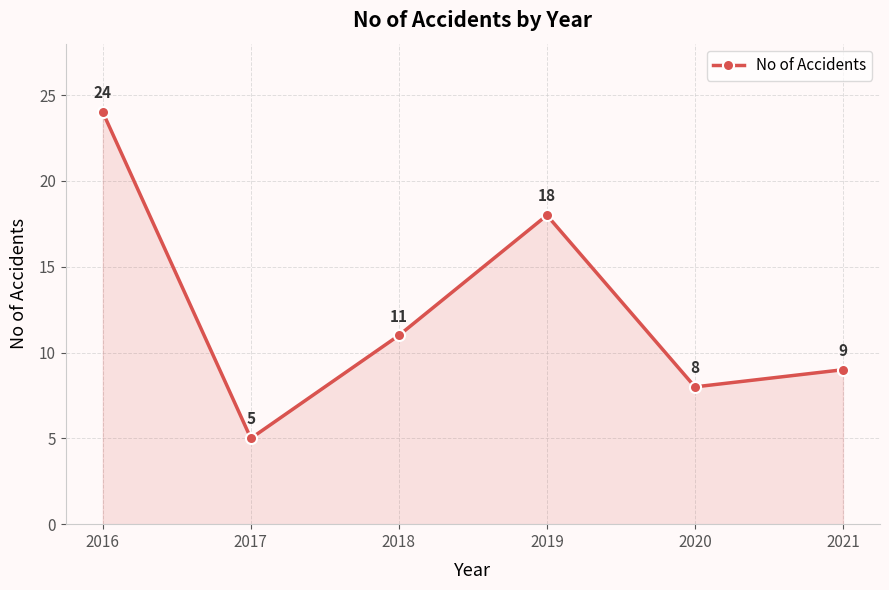

What is the difference between the maximum and minimum values?

19